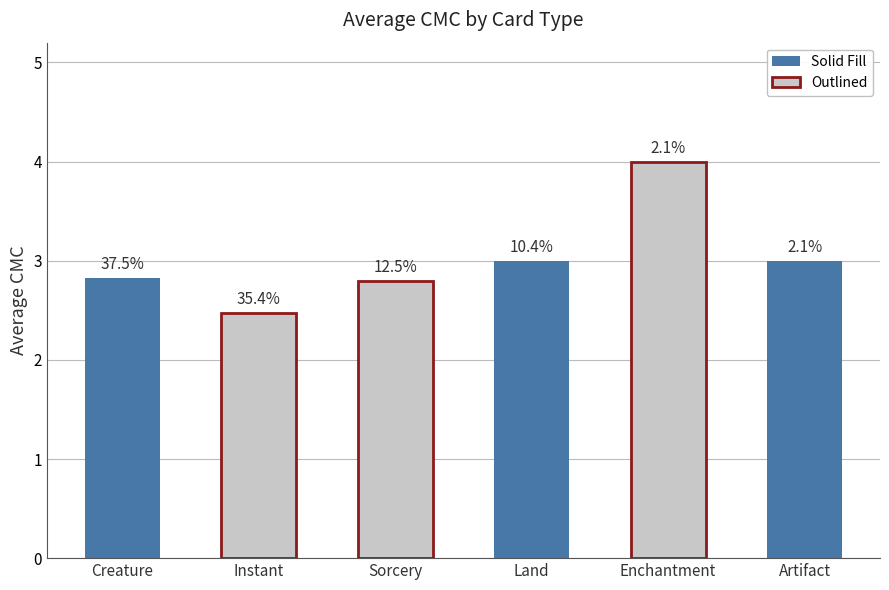

How many bars are there in total?

6